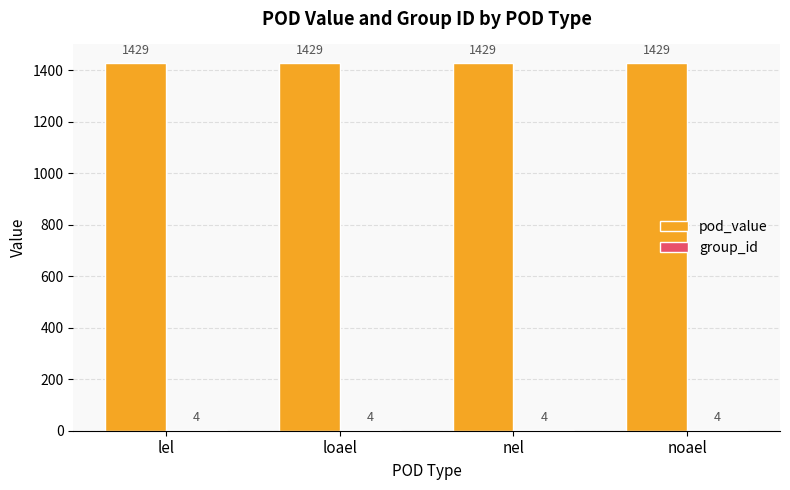

What is the total value across all series at loael?

1433